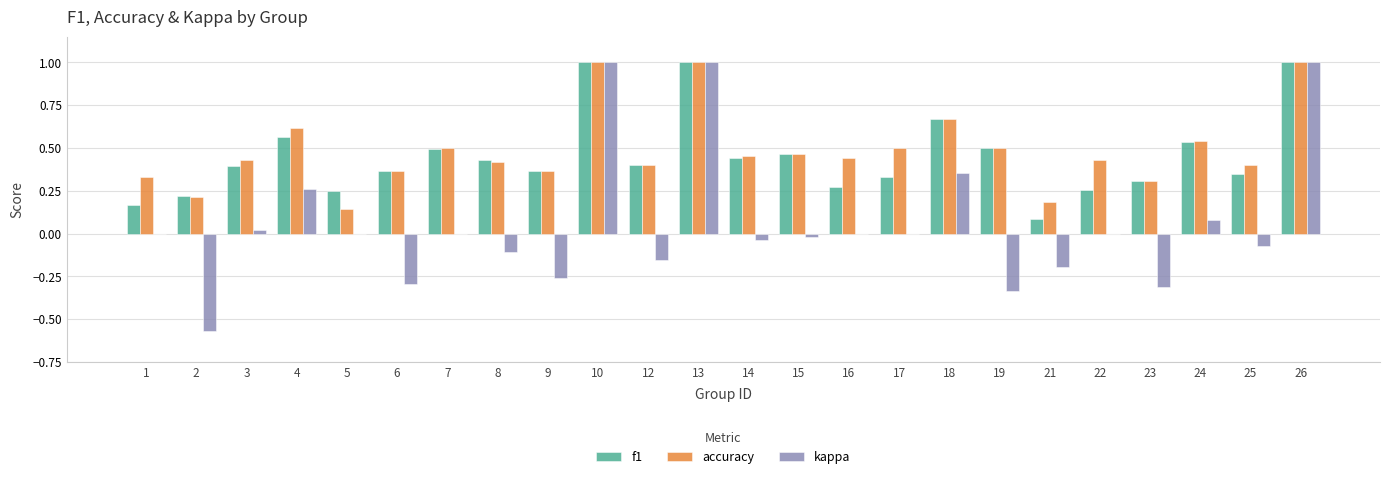

What is the sum of the accuracy values at 16 and 17?

0.9